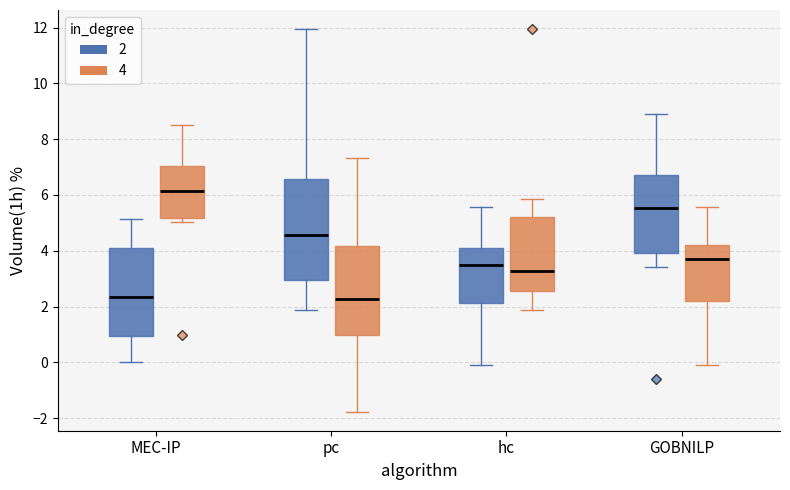

Comparing the boxes themselves (not the whiskers), which one is the tallest?

pc (2)